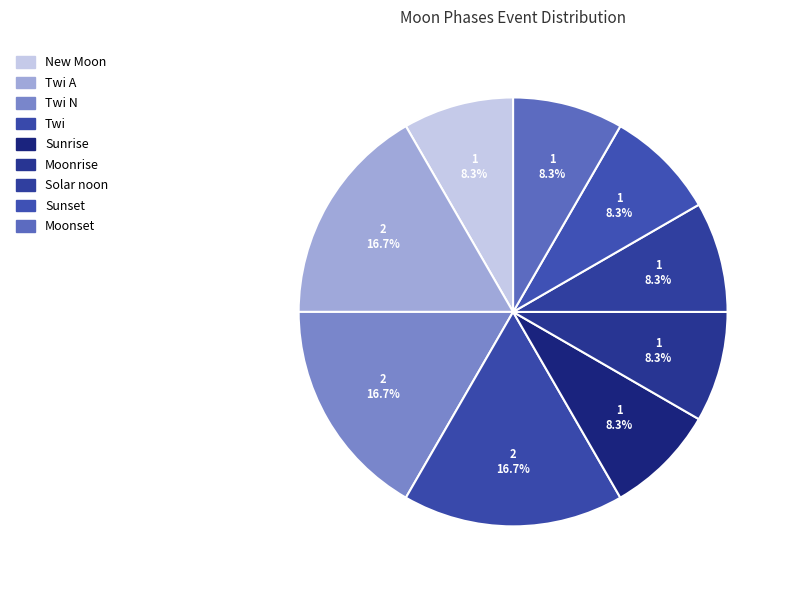

Is it true that New Moon is 15% of the pie?

False